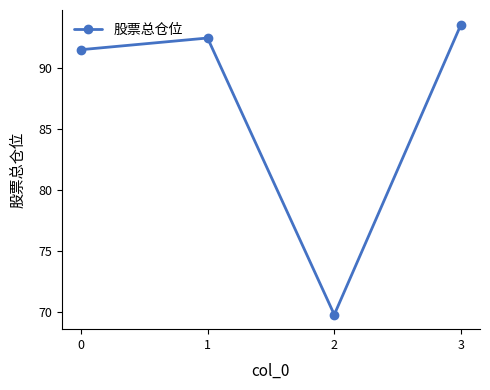

How many lines are shown in the chart?

1